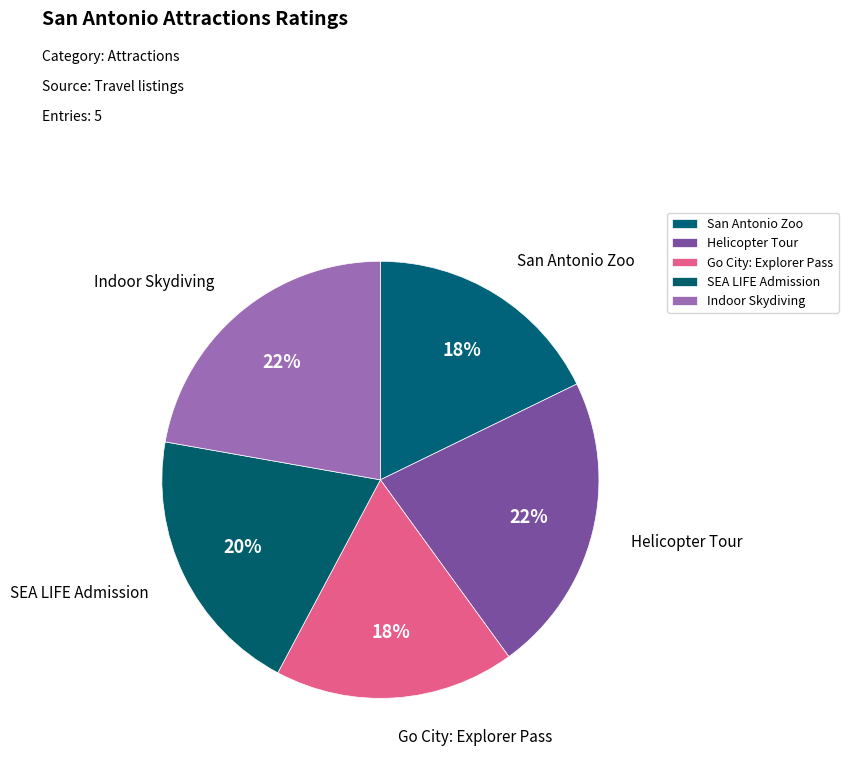

How many segments does this pie chart have?

5